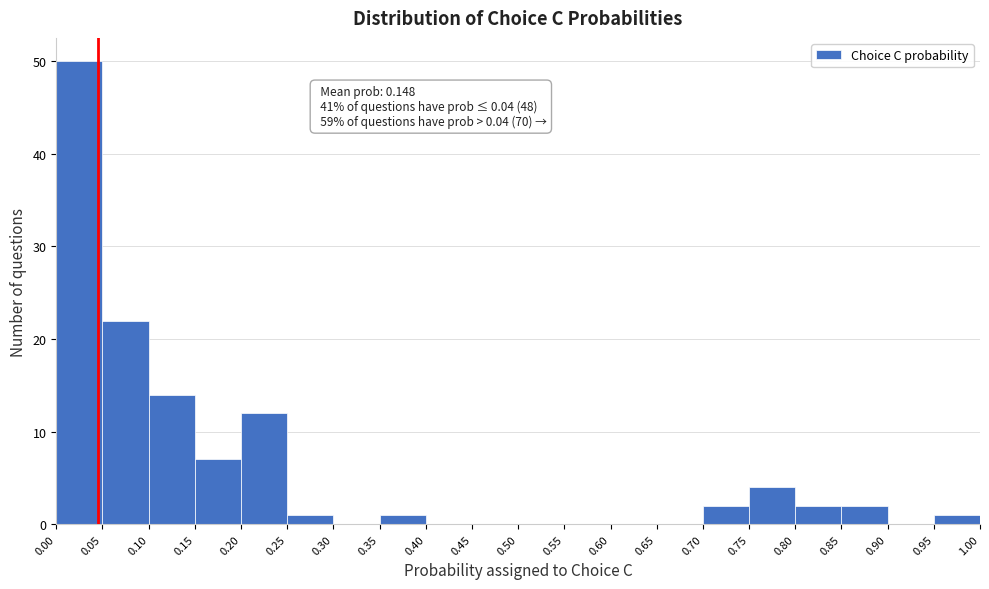

Over which range of the x-axis is the bar tallest?

0.00 to 0.05